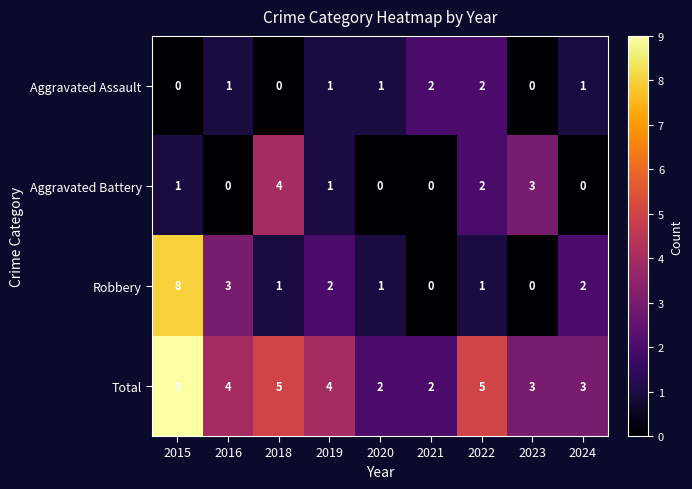

At how many categories does at least one series exceed 0?

9